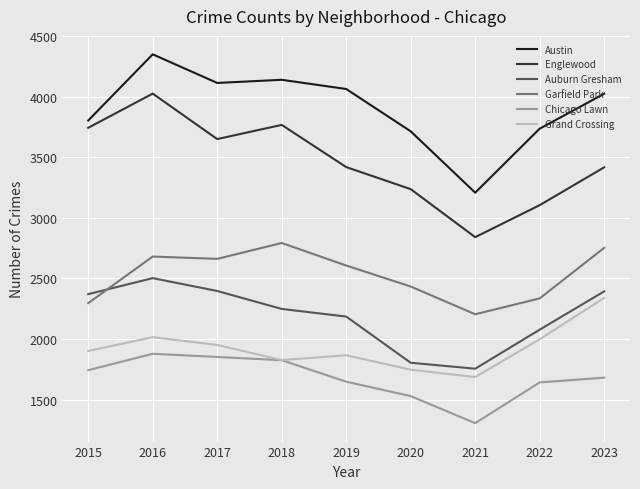

Is the value of Garfield Park at 2020 greater than the value of Austin at 2017?

No